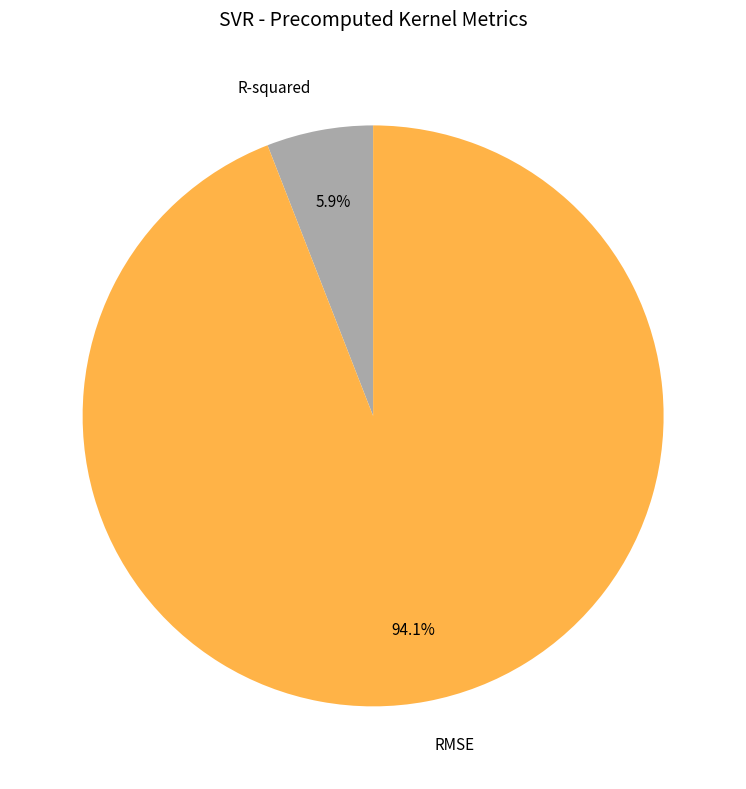

To the nearest percent, what is the average slice percentage?

50%